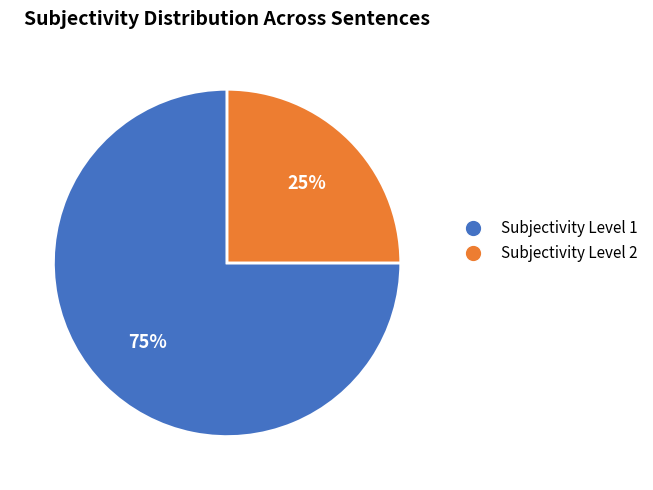

To the nearest percent, what portion does Subjectivity Level 1 represent?

75%